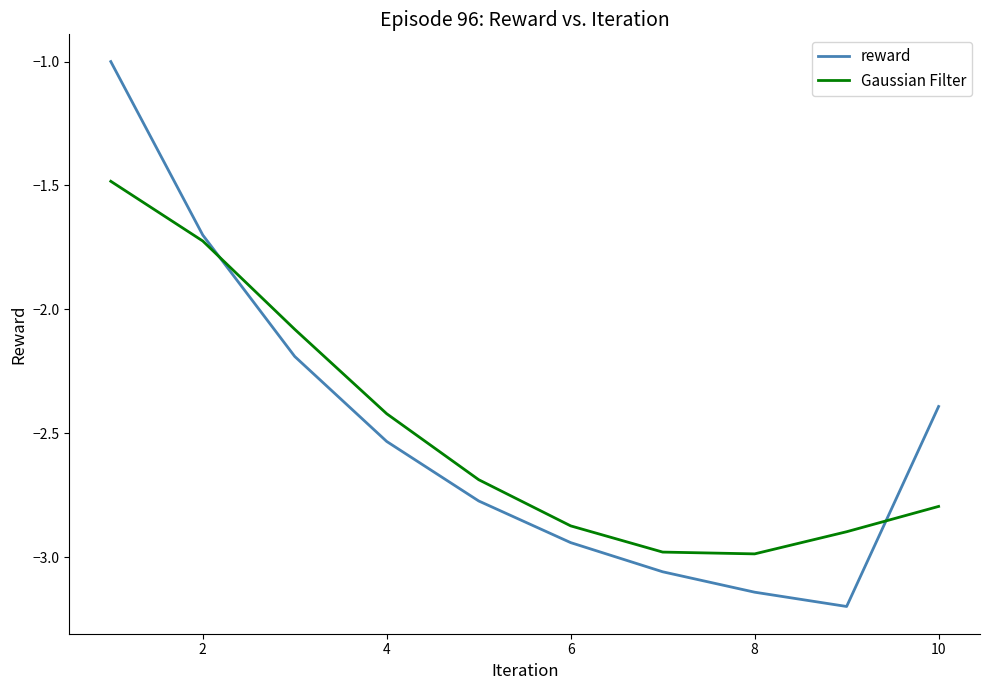

Which series has the widest spread of values?

reward